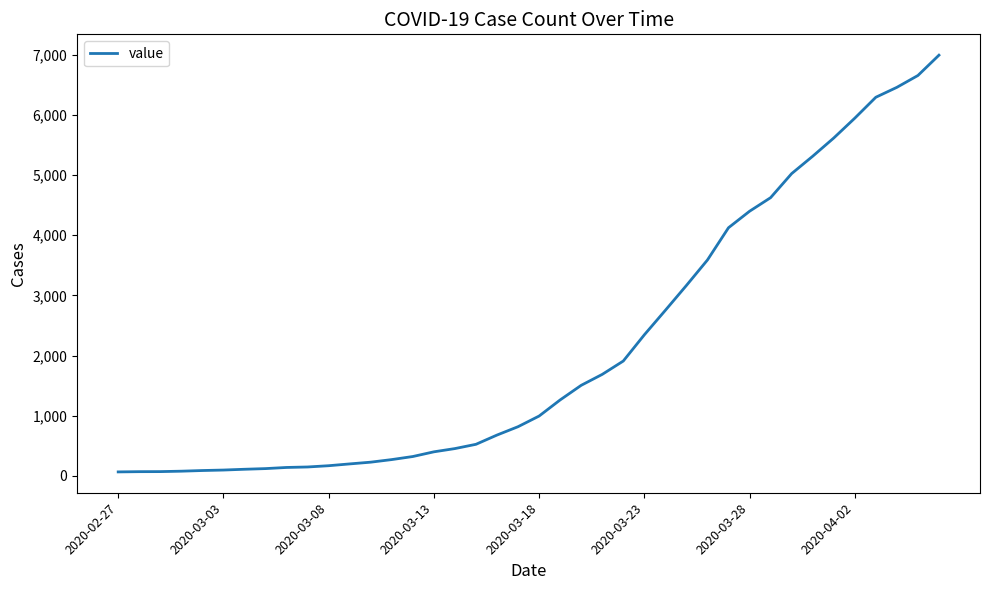

What is the difference between the maximum and minimum values?

6931